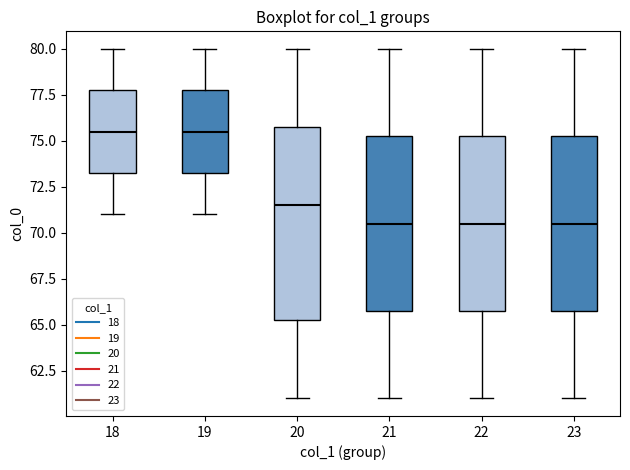

Where is the upper edge of the box at x = 21 on the y-axis? The values are not printed on the chart, so give them approximately, as read against the axis.

75.5